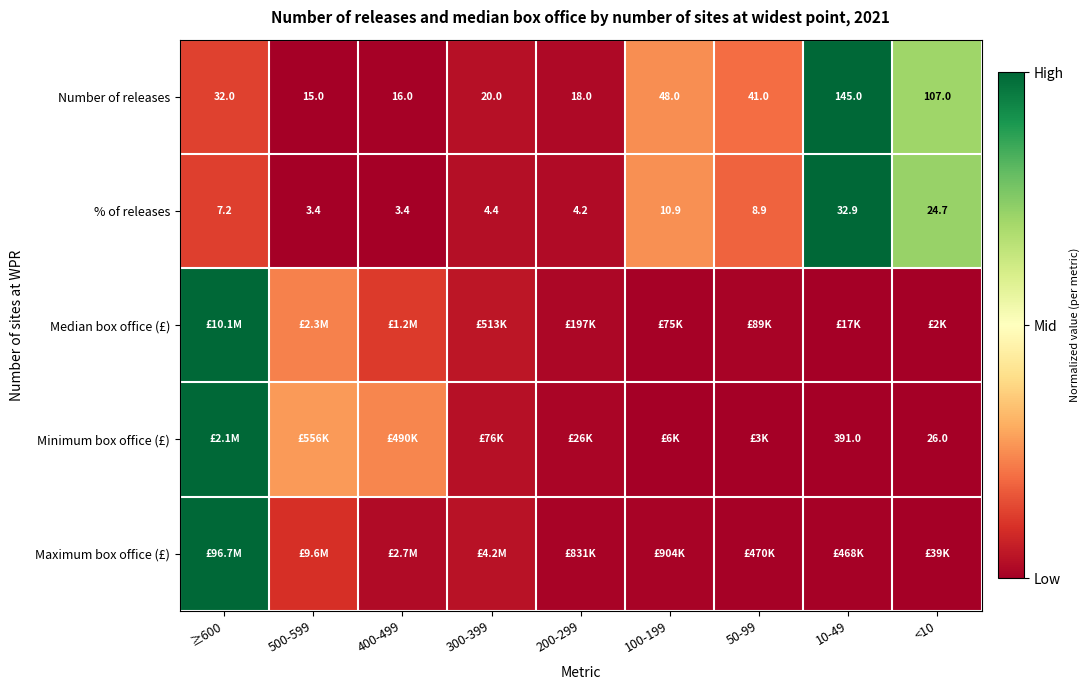

Count the number of categories in the chart.

9